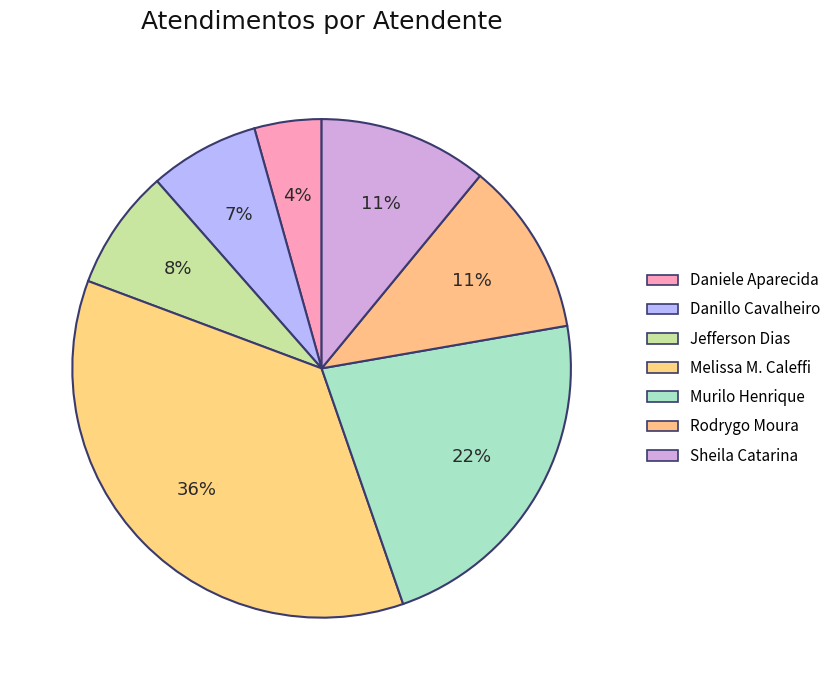

How many segments does this pie chart have?

7